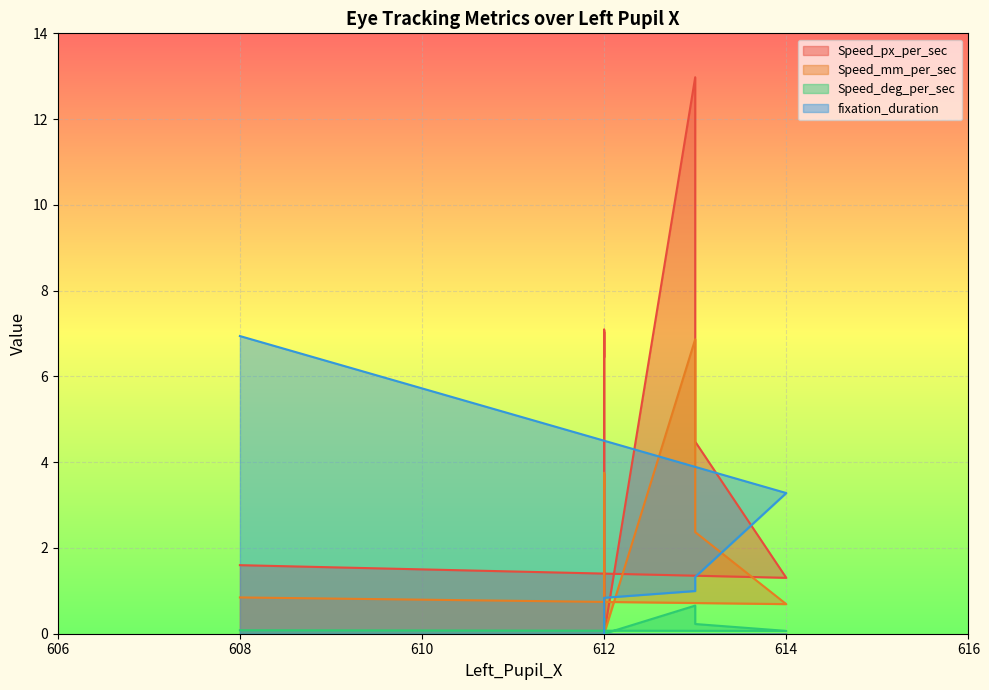

Which category has the lowest value across all series?

612